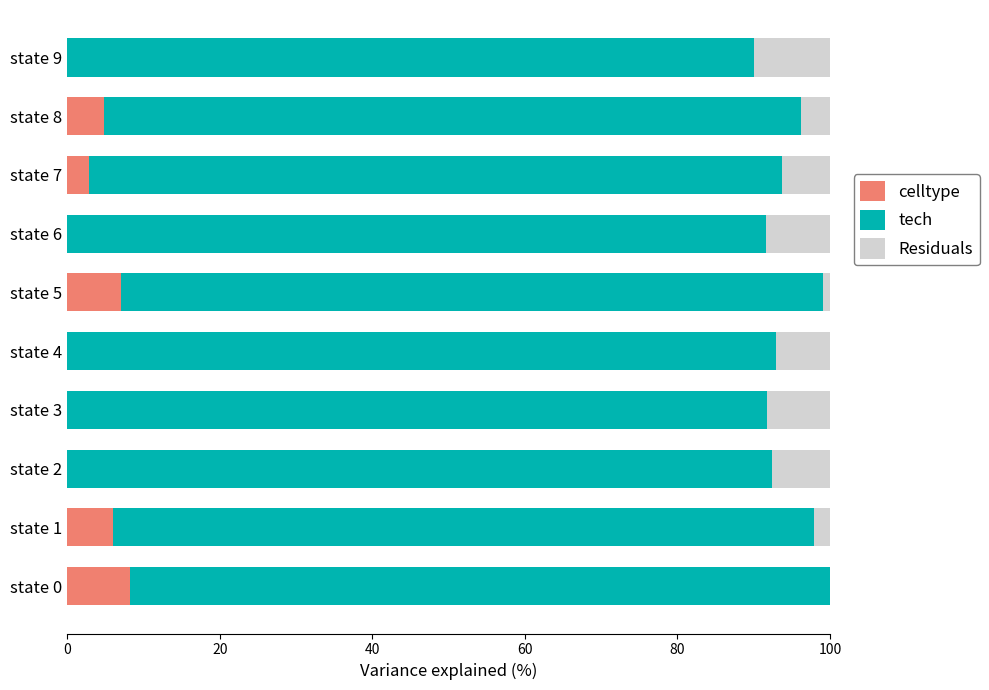

What is the difference between the maximum and minimum values in the celltype series?

8.2